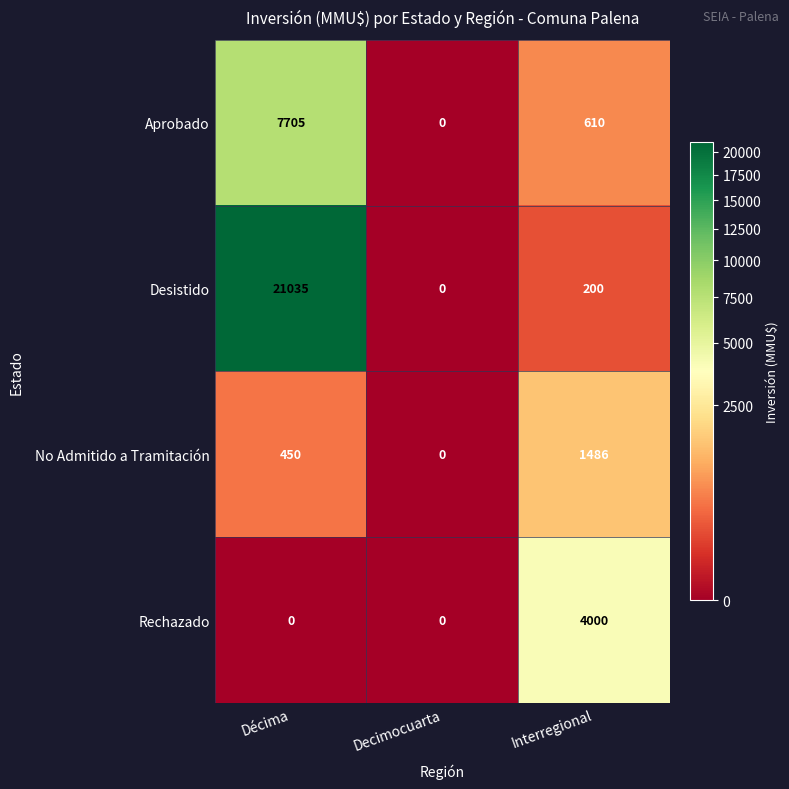

The value of Desistido at Interregional is 98. True or false?

False